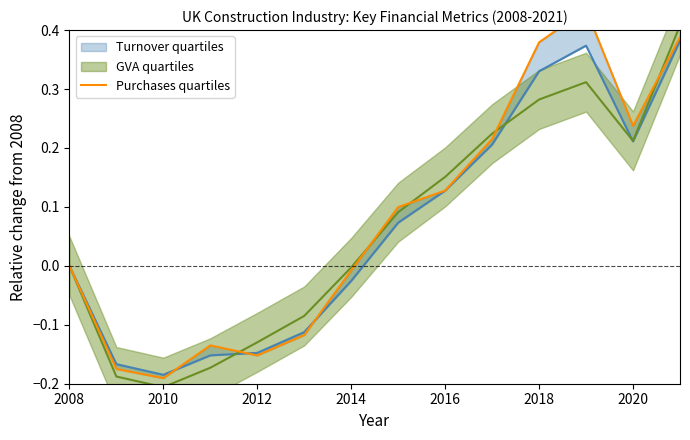

What is the value of the 12th point from the left?

0.4